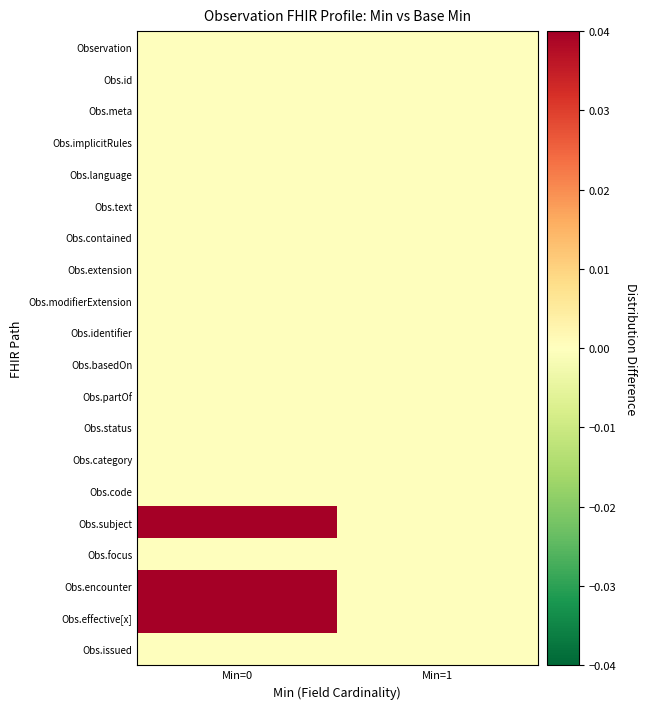

Which category has the lowest value across all series?

Min=0